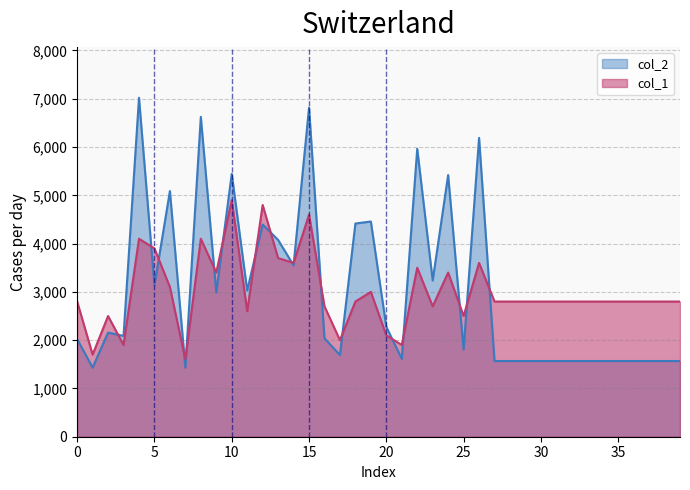

What is the lowest value of the col_2 series?

1430